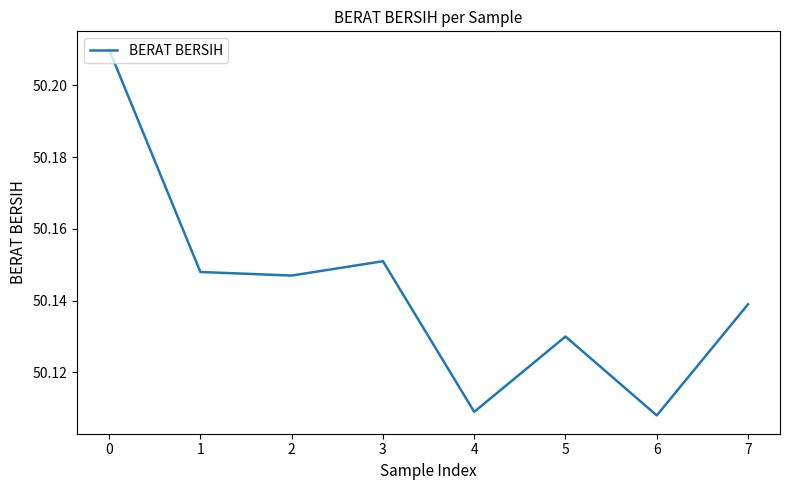

What is the change in value from 0 to 1?

-0.1